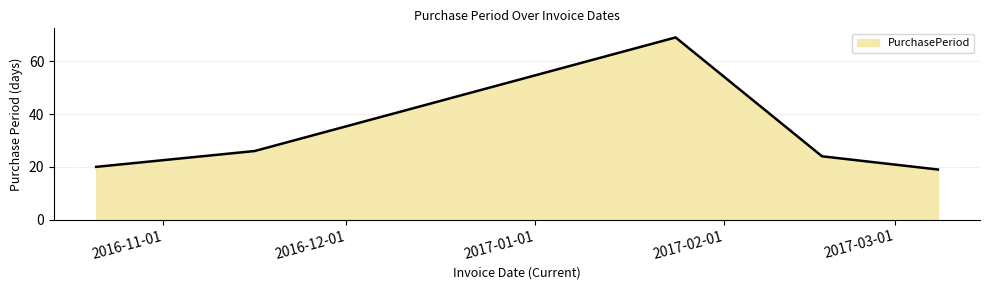

How many series are shown in this chart?

1